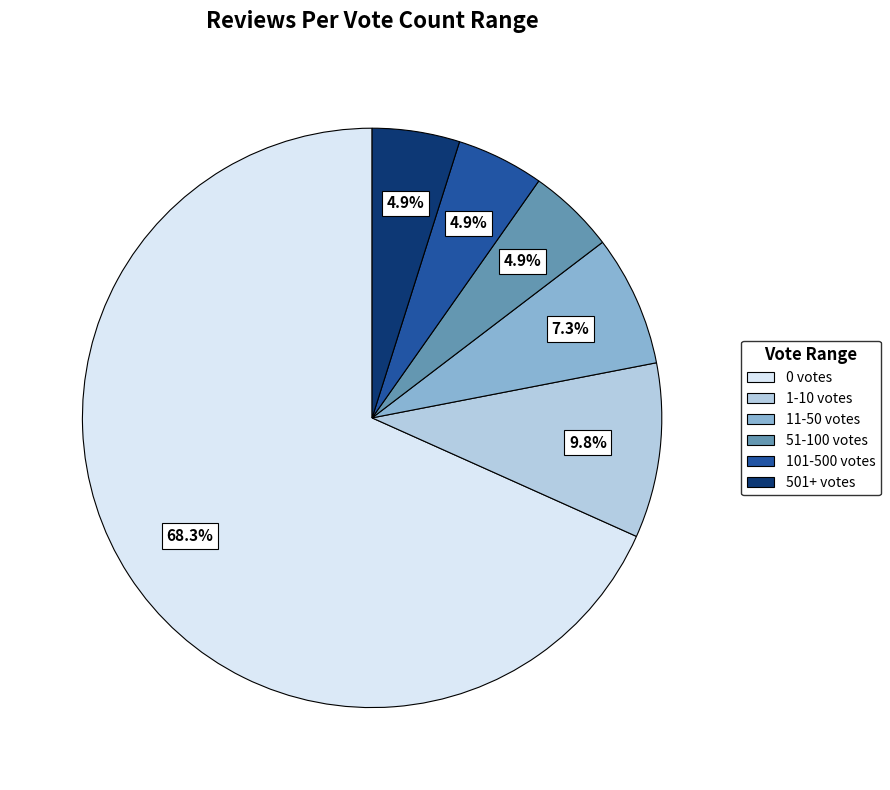

Is there a majority slice in this chart?

Yes